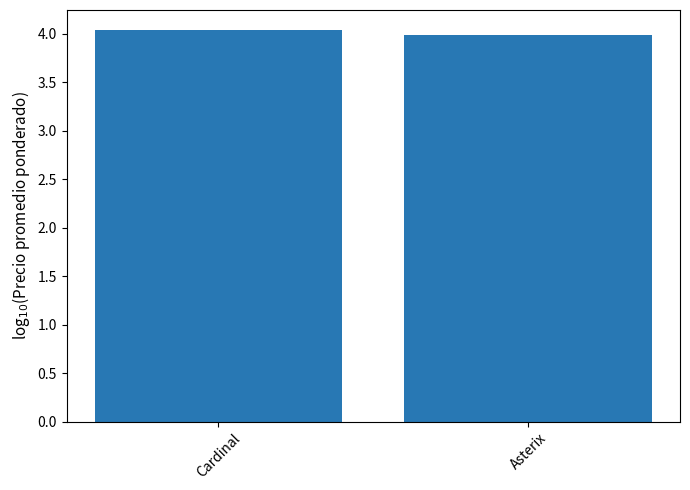

What position from the left is Cardinal?

1